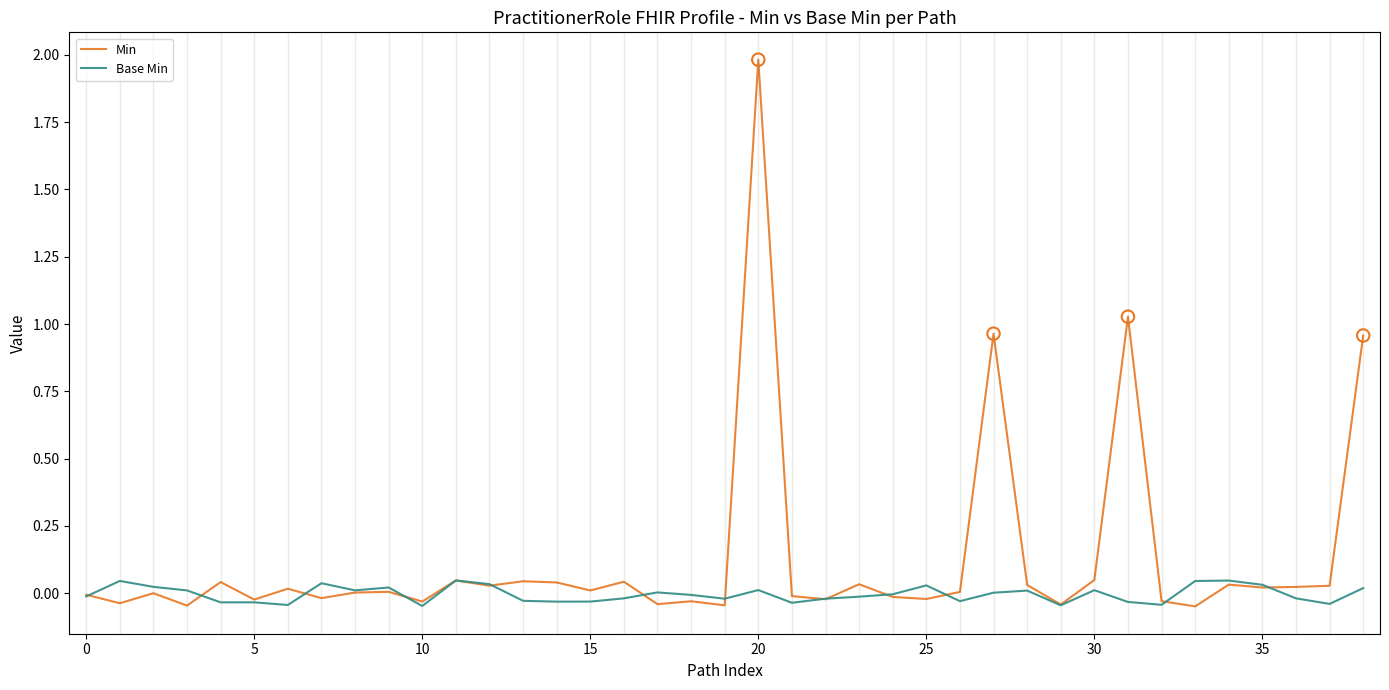

Which series has the largest total across all categories?

Min